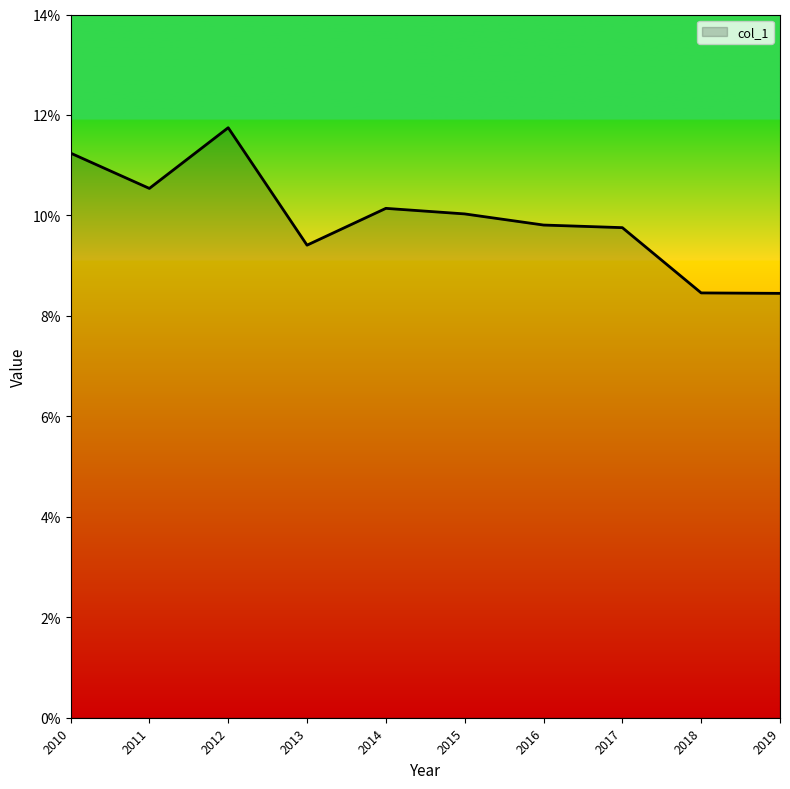

Reading left to right, extract all data points from this chart.

0.1	0.1	0.1	0.1	0.1	0.1	0.1	0.1	0.1	0.1